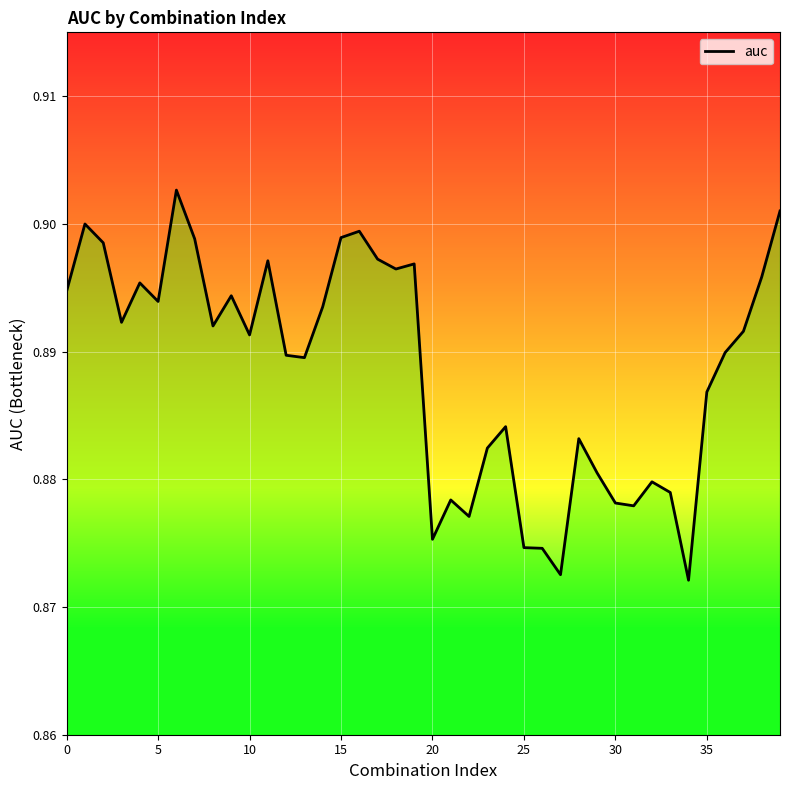

Where is the data nearest to the value 0?

34